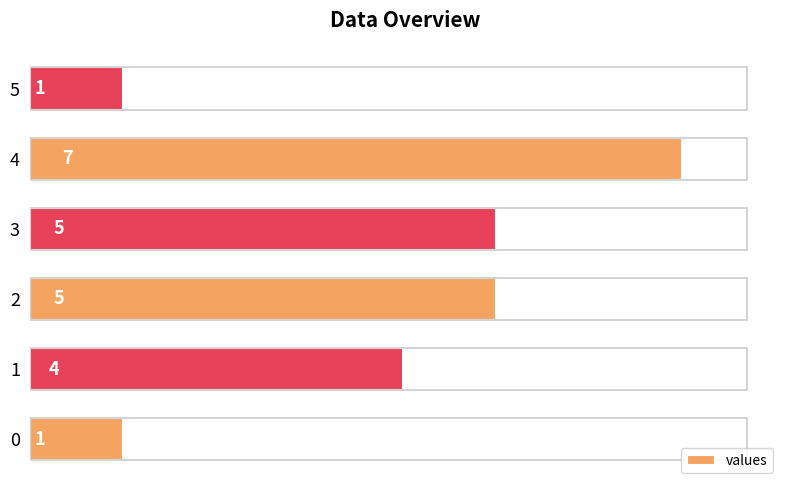

Count the values in the range 1 to 5.

5